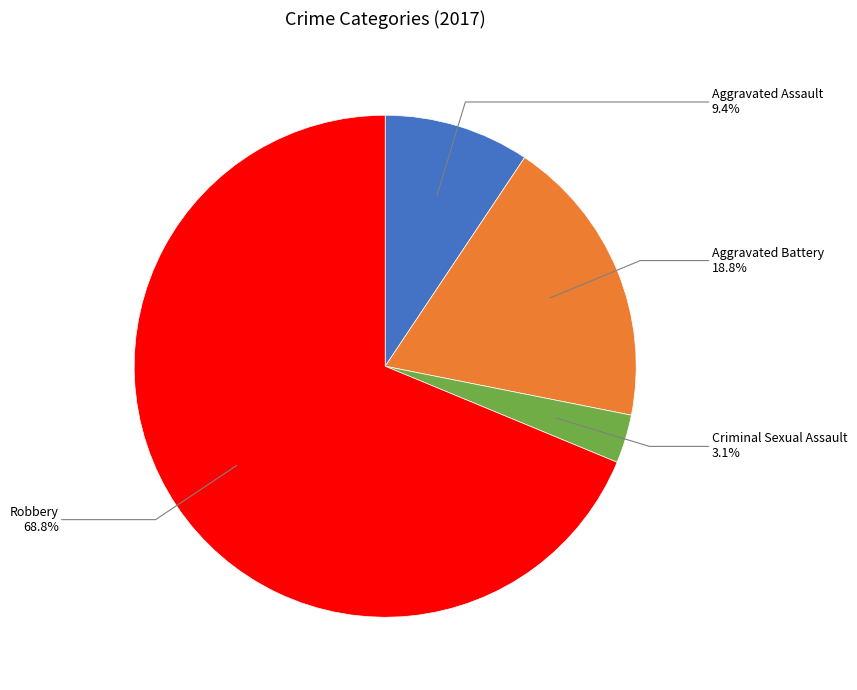

Rank the categories by value from highest to lowest.

Robbery, Aggravated Battery, Aggravated Assault, Criminal Sexual Assault